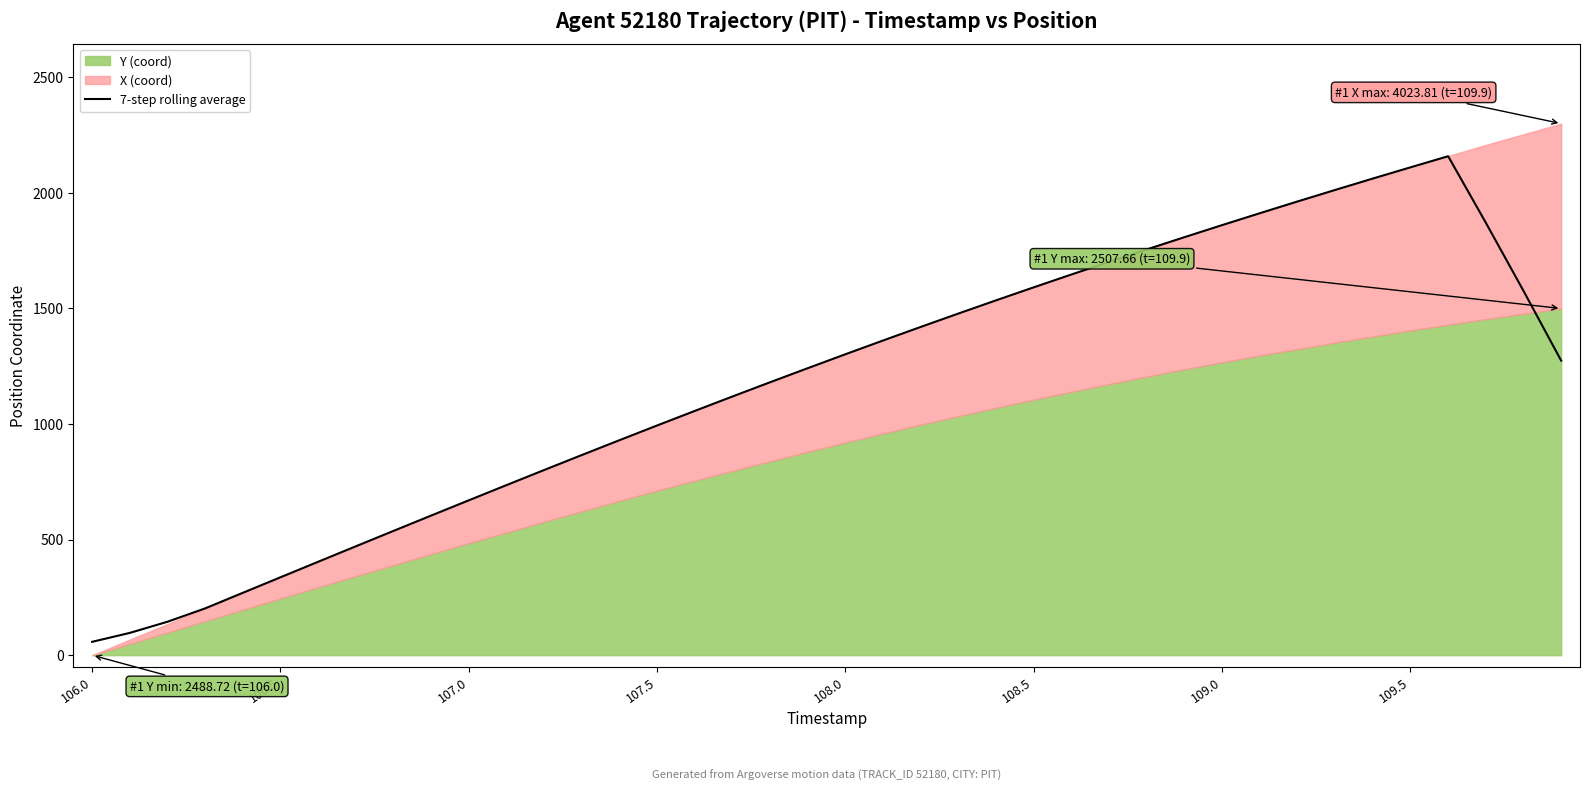

Between 27 and 18, which is larger?

27